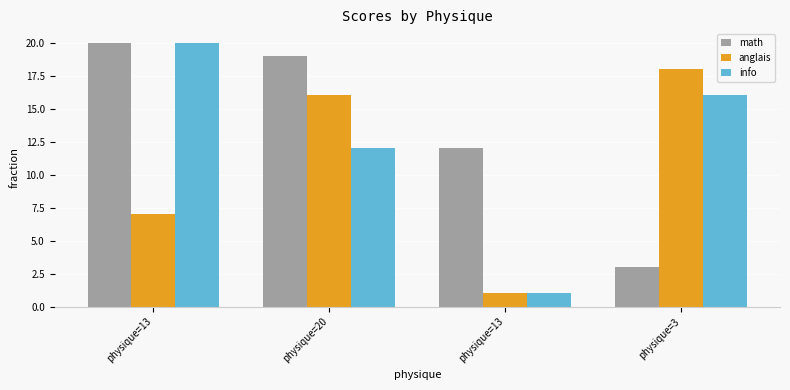

Between physique=13 and physique=20, which is larger?

physique=13